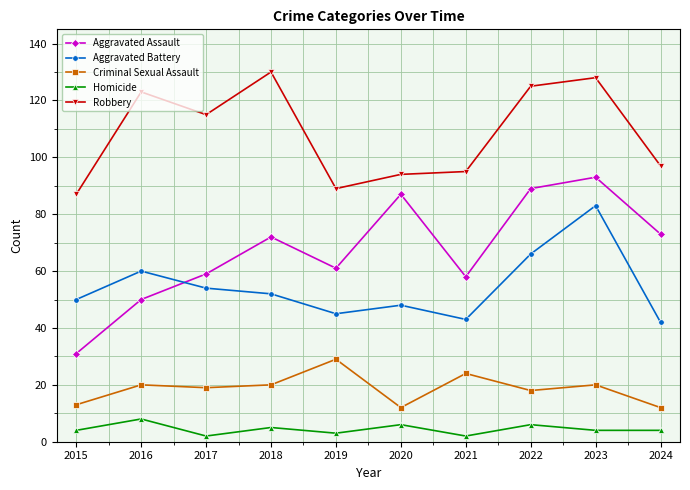

Reading left to right, what are all the values shown in this chart?

Aggravated Assault: 2015=31	2016=50	2017=59	2018=72	2019=61	2020=87	2021=58	2022=89	2023=93	2024=73
Aggravated Battery: 2015=50	2016=60	2017=54	2018=52	2019=45	2020=48	2021=43	2022=66	2023=83	2024=42
Criminal Sexual Assault: 2015=13	2016=20	2017=19	2018=20	2019=29	2020=12	2021=24	2022=18	2023=20	2024=12
Homicide: 2015=4	2016=8	2017=2	2018=5	2019=3	2020=6	2021=2	2022=6	2023=4	2024=4
Robbery: 2015=87	2016=123	2017=115	2018=130	2019=89	2020=94	2021=95	2022=125	2023=128	2024=97